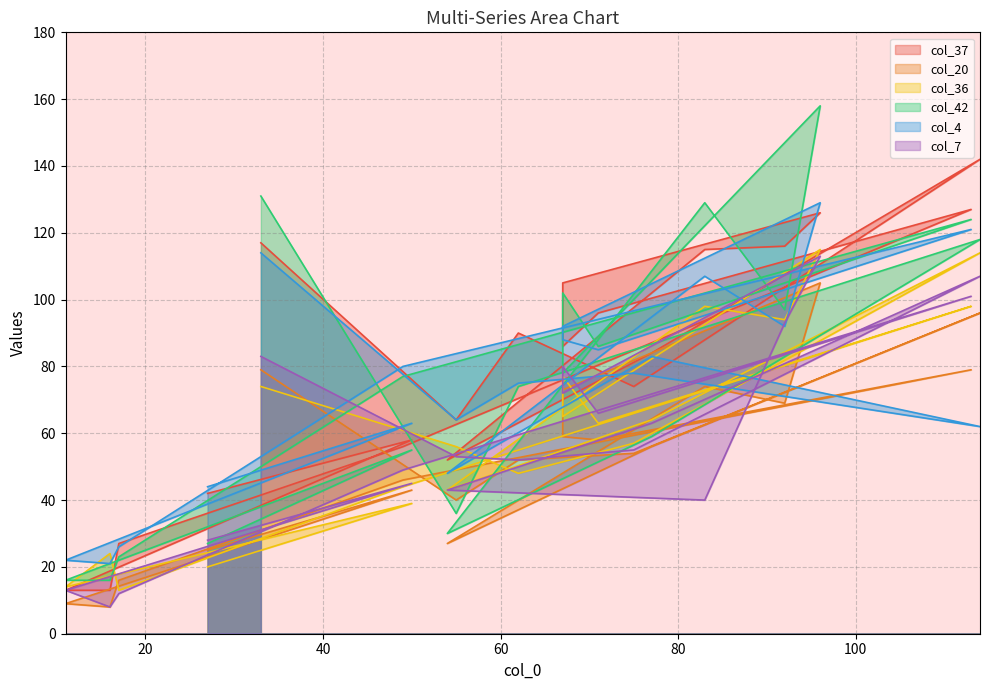

What is the highest value of the col_37 series?

142